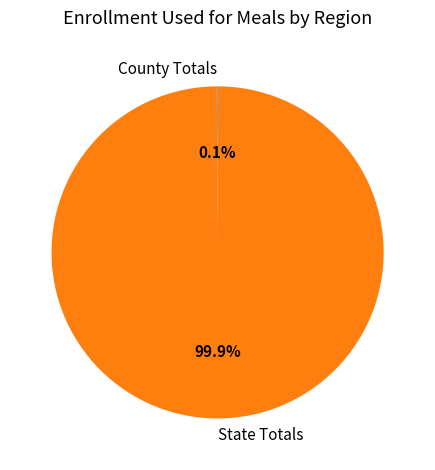

What portion of the pie excludes State Totals?

0.1%